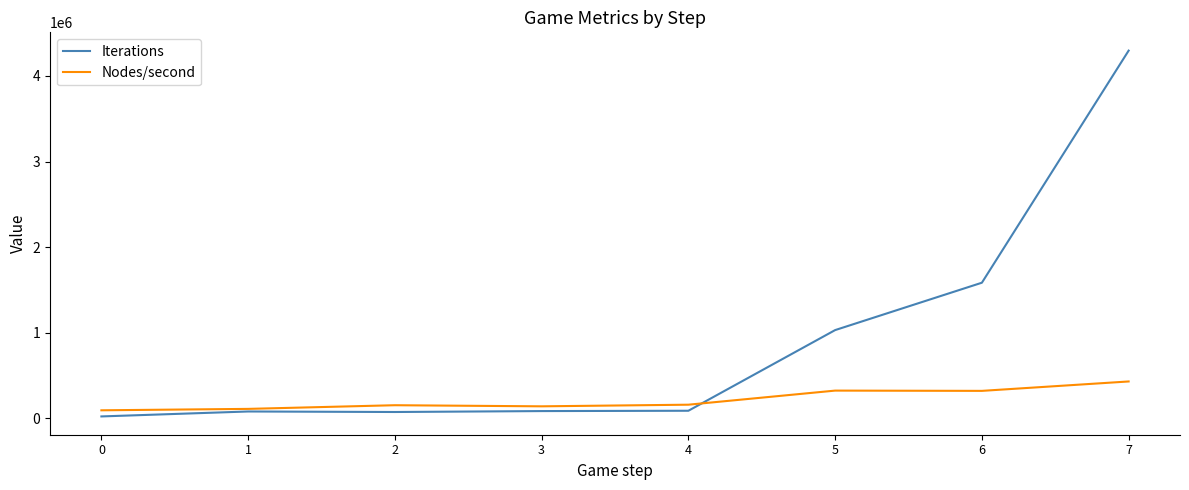

What is the highest value of the Iterations series?

4296156.0